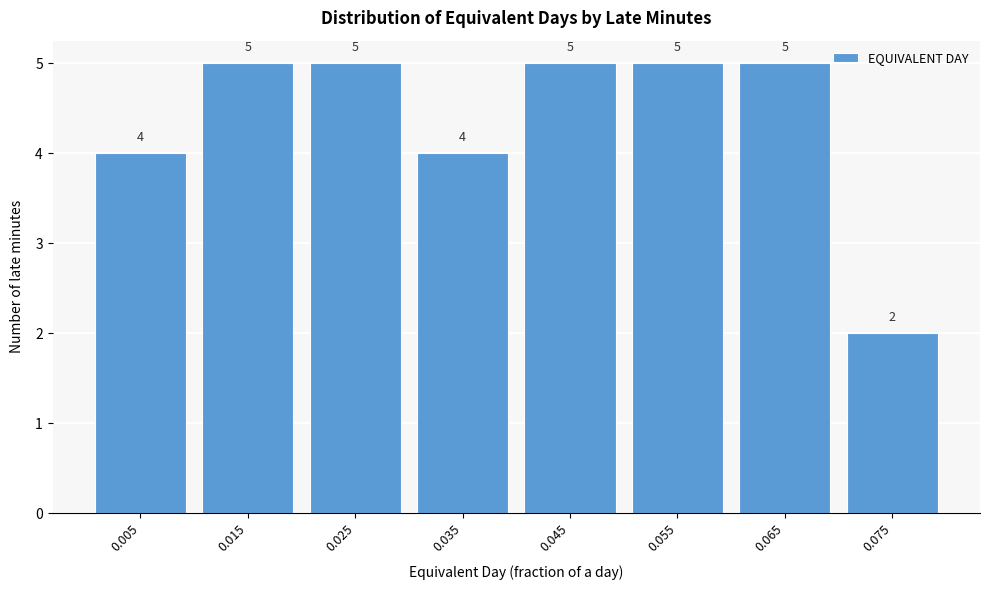

Reading left to right, extract all data points from this chart.

4	5	5	4	5	5	5	2